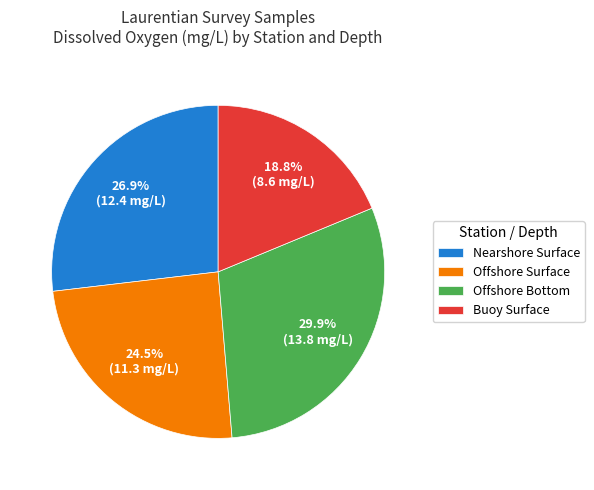

Rank the categories by value from lowest to highest.

Buoy Surface, Offshore Surface, Nearshore Surface, Offshore Bottom